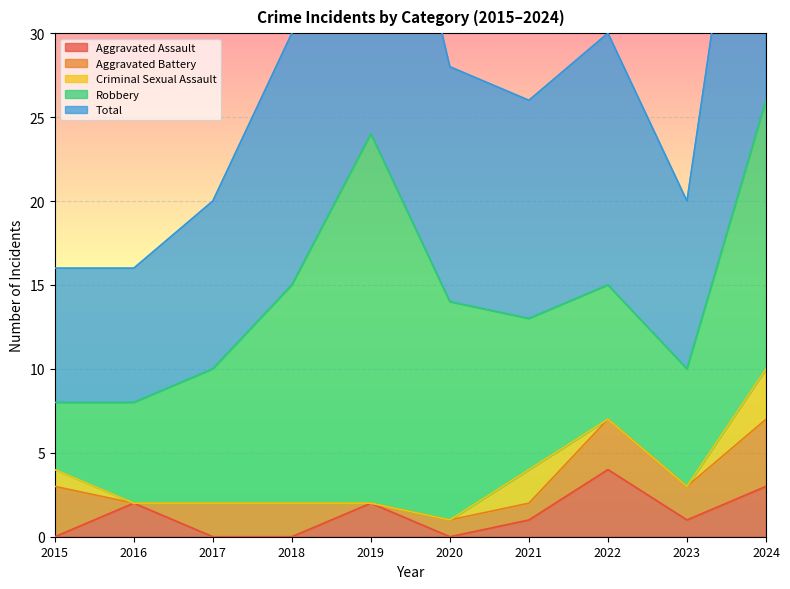

Is it true that Criminal Sexual Assault equals 2 at 2021?

True